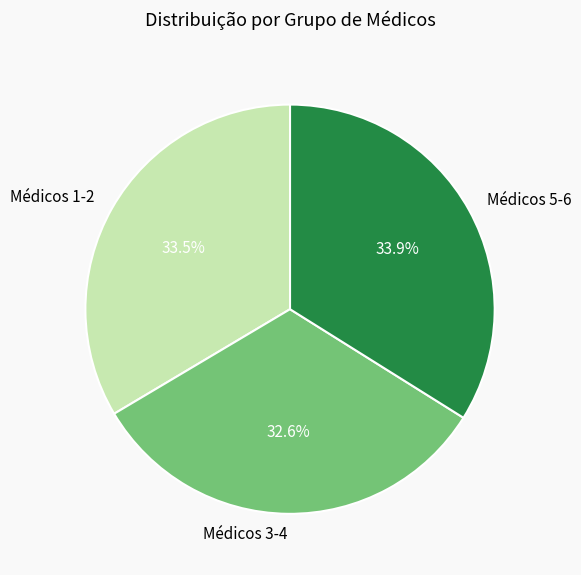

To the nearest percent, what is the difference between the largest and smallest slice percentages?

1%